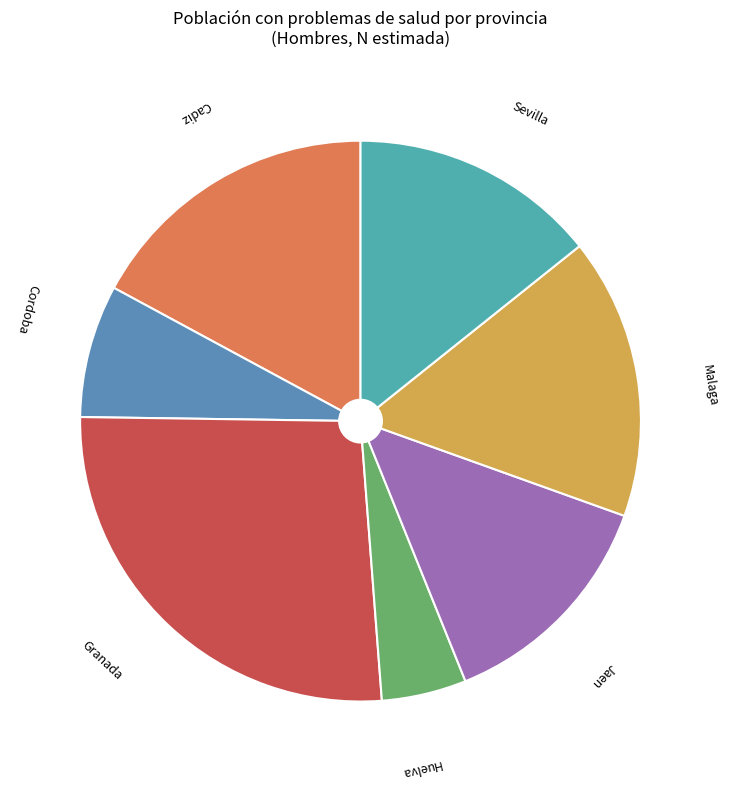

How many slices are in this pie chart?

7